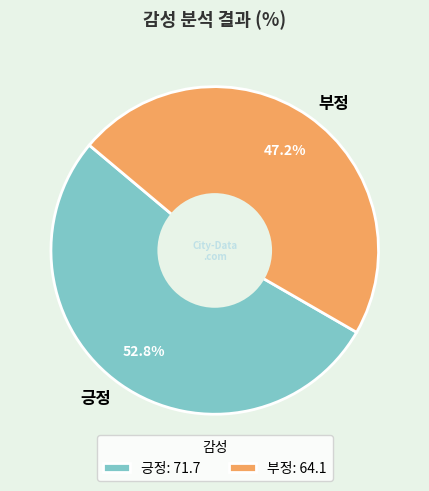

To the nearest percent, what is the difference between the 긍정 and 부정 slice percentages?

6%